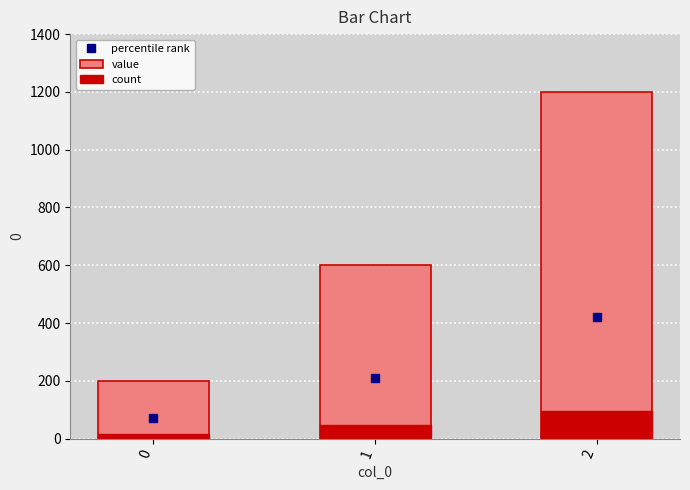

True or false: value has a value of 277 at 0.

False